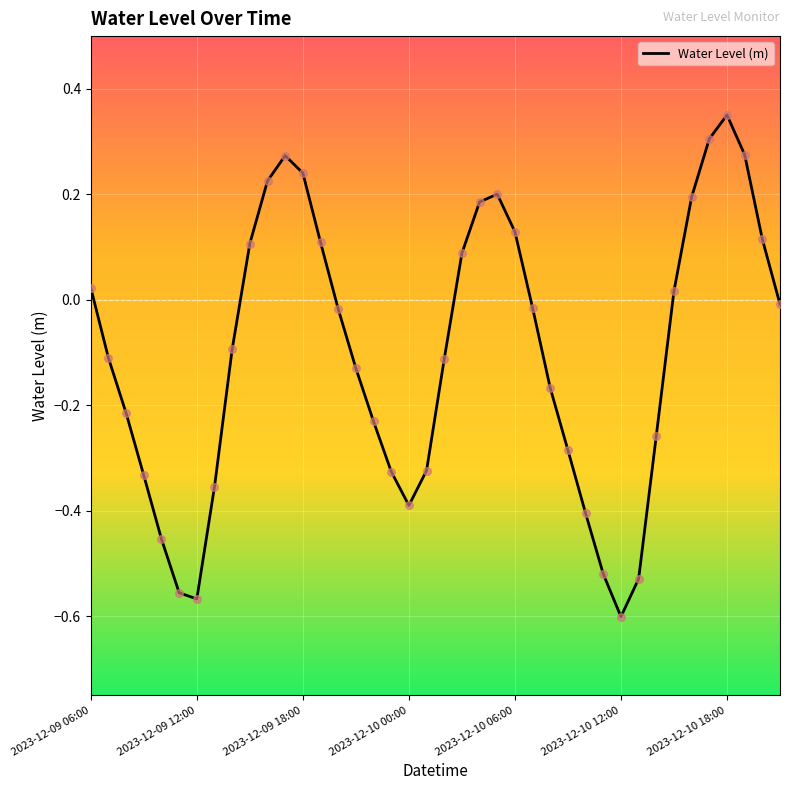

What is the difference between the maximum and minimum values?

1.0